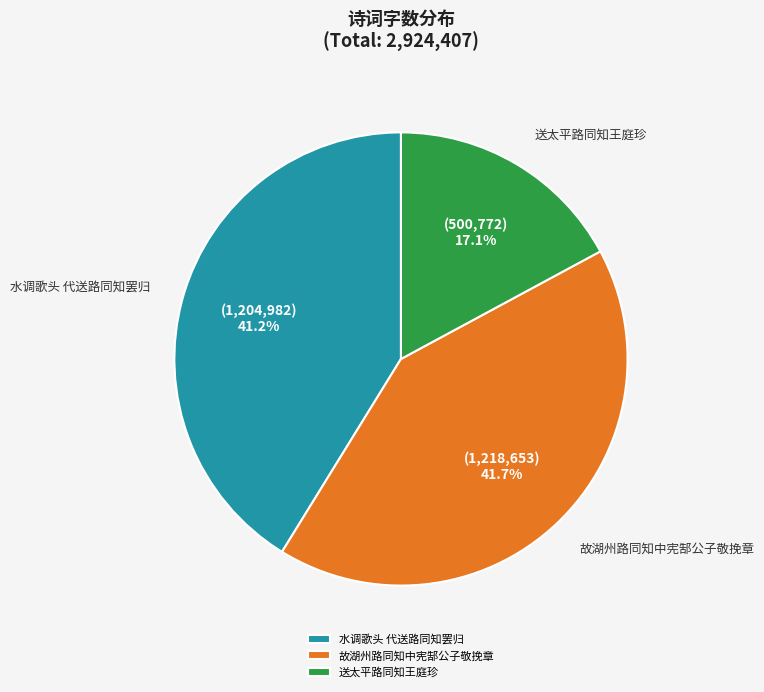

Which category has the smallest portion of the pie?

送太平路同知王庭珍